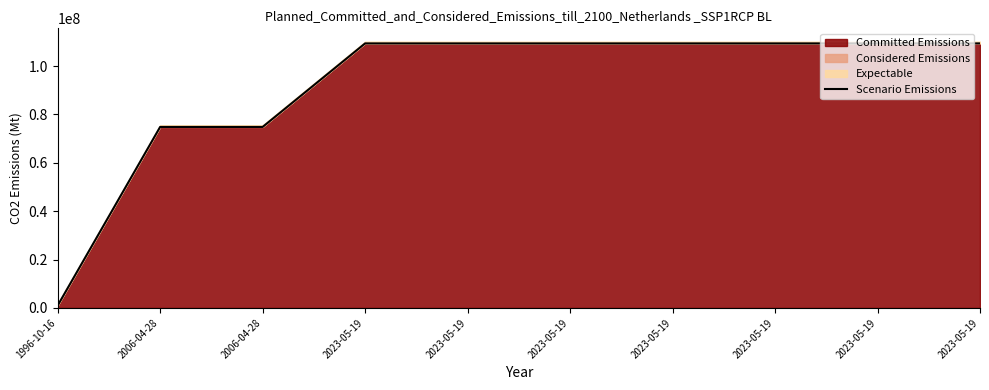

Rank the categories by value from highest to lowest.

2023-05-19, 2023-05-19, 2023-05-19, 2023-05-19, 2023-05-19, 2023-05-19, 2023-05-19, 2006-04-28, 2006-04-28, 1996-10-16